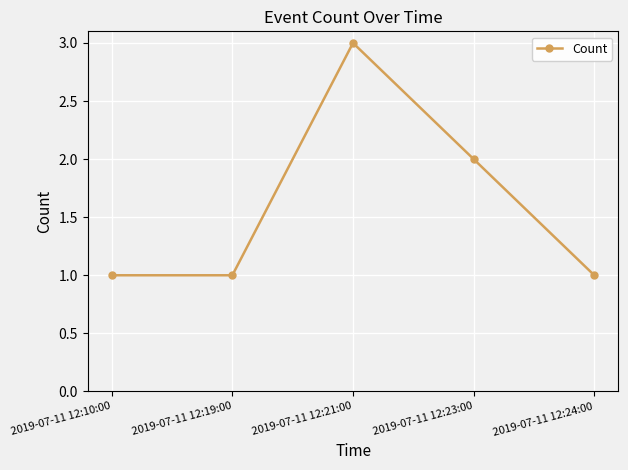

What is the value of the 2nd point from the left?

1